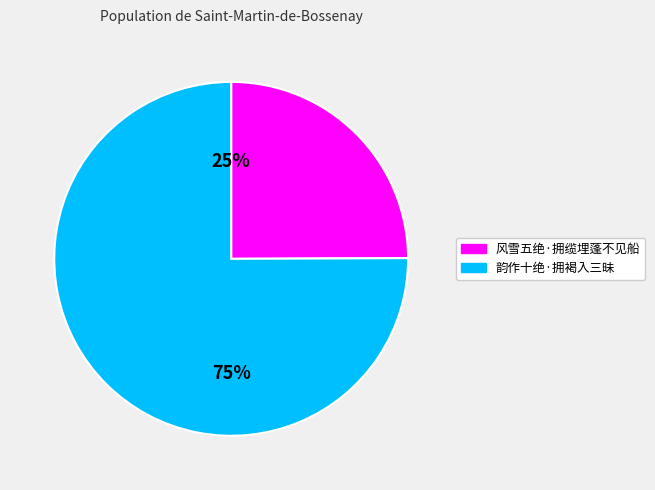

Rank the categories by value from lowest to highest.

25%, 75%